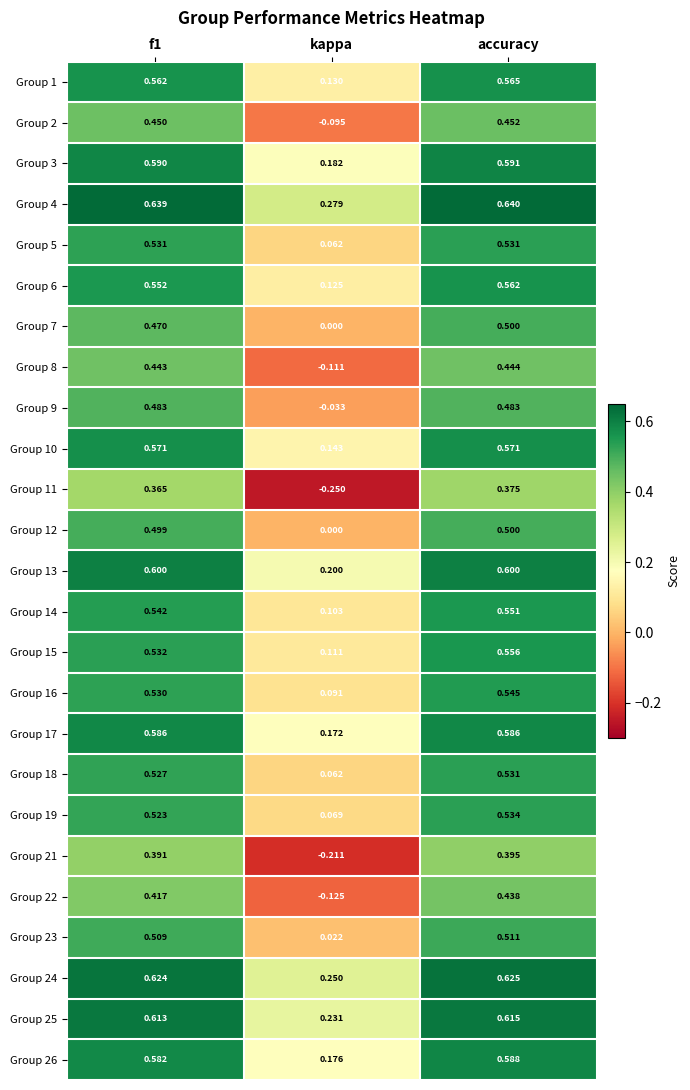

At which category is the sum across all series the highest?

accuracy